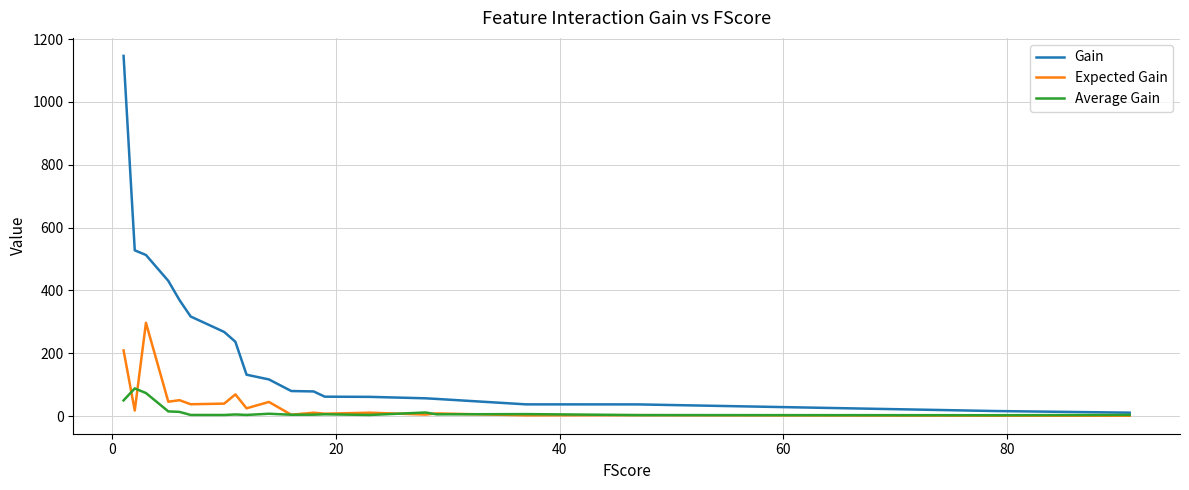

True or false: Expected Gain has more than 2 interior local peaks.

True